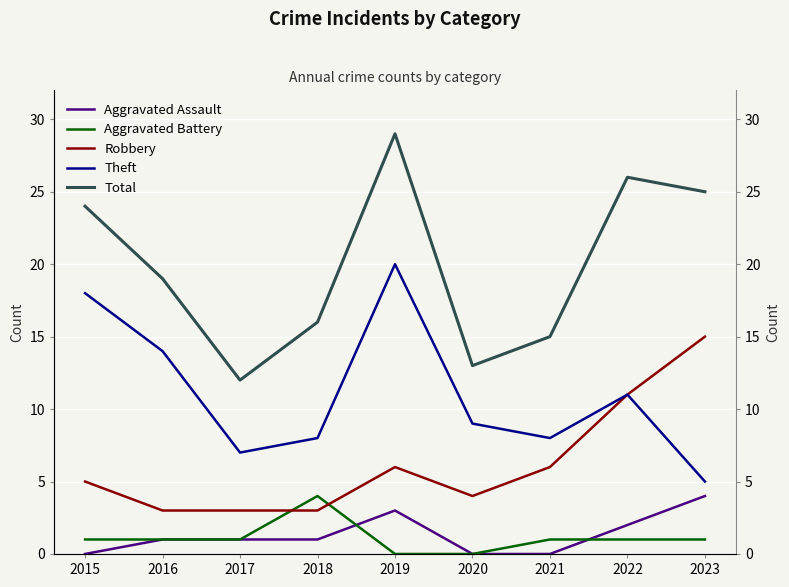

The value of Total at 2021 is 15. True or false?

True